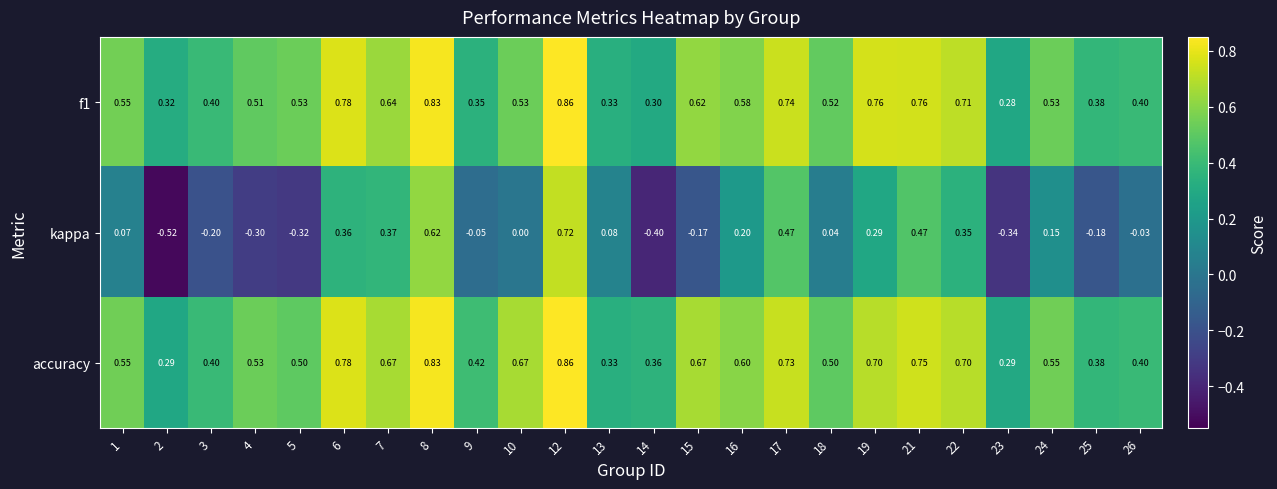

Which series has the largest total across all categories?

accuracy